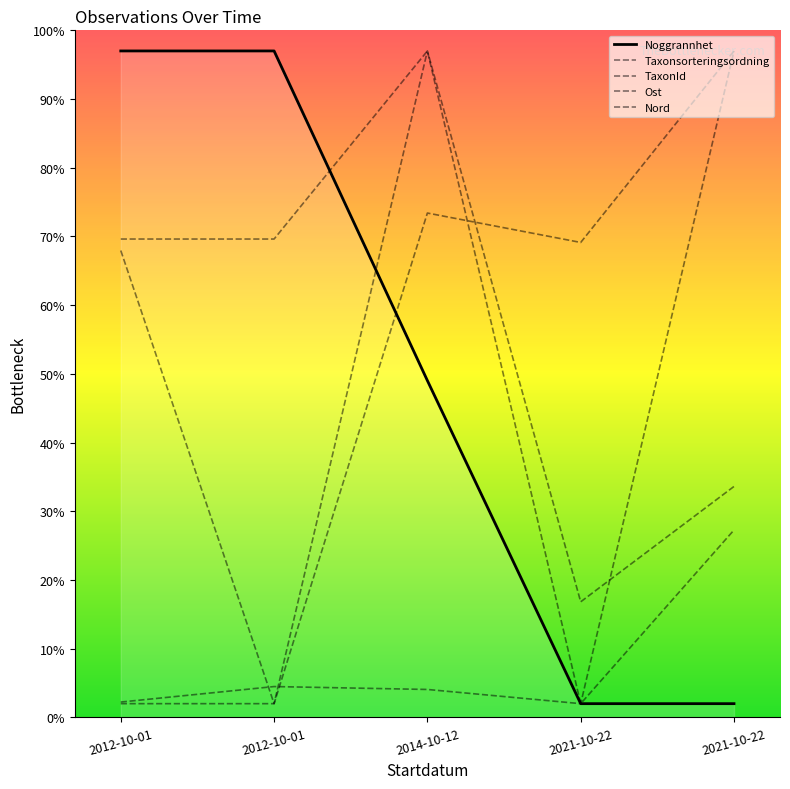

At which category does Ost reach its first local peak?

2014-10-12